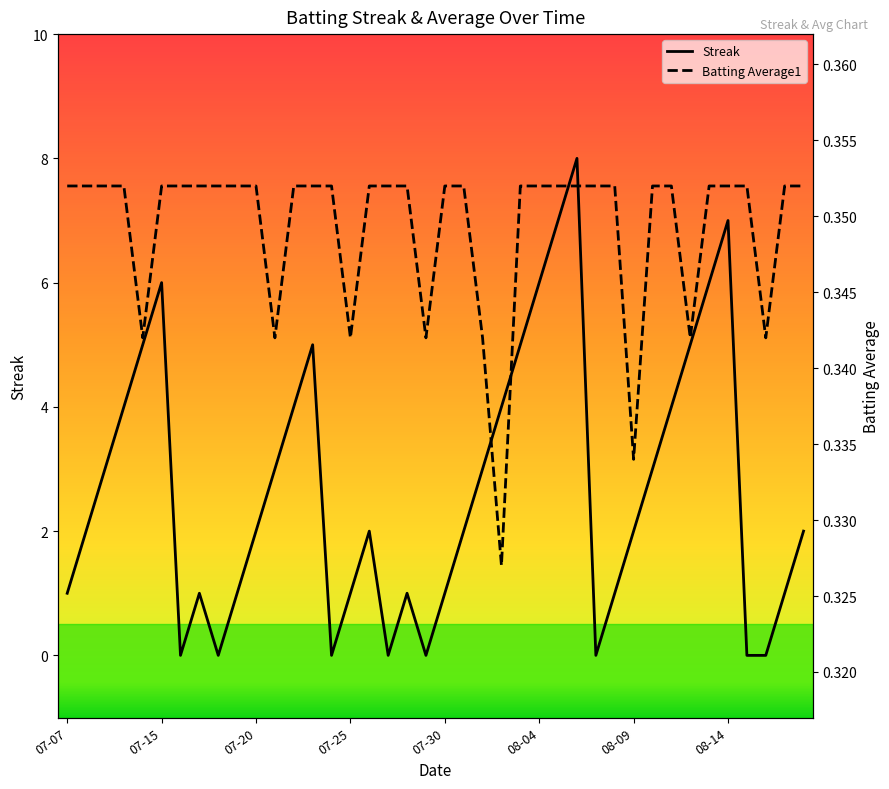

Is it true that Streak equals 2 at 07-07?

False